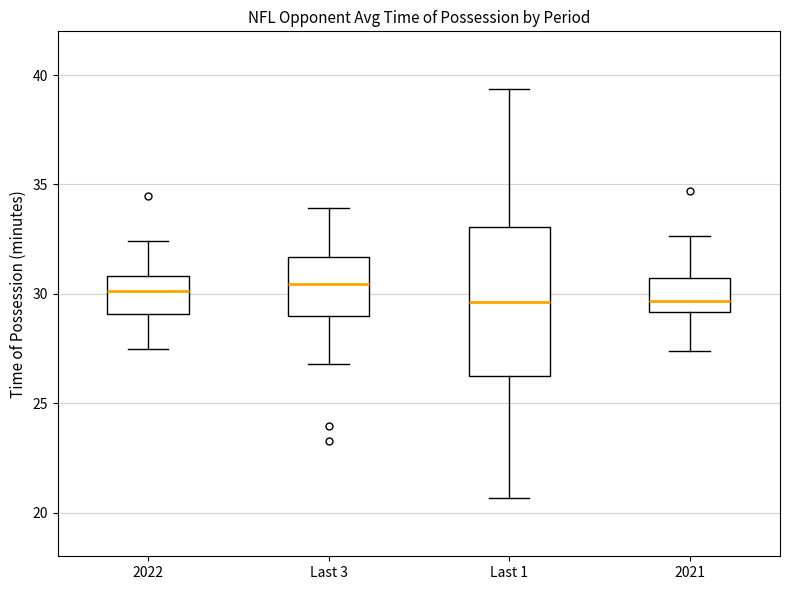

Comparing the boxes themselves (not the whiskers), which one is the tallest?

Last 1